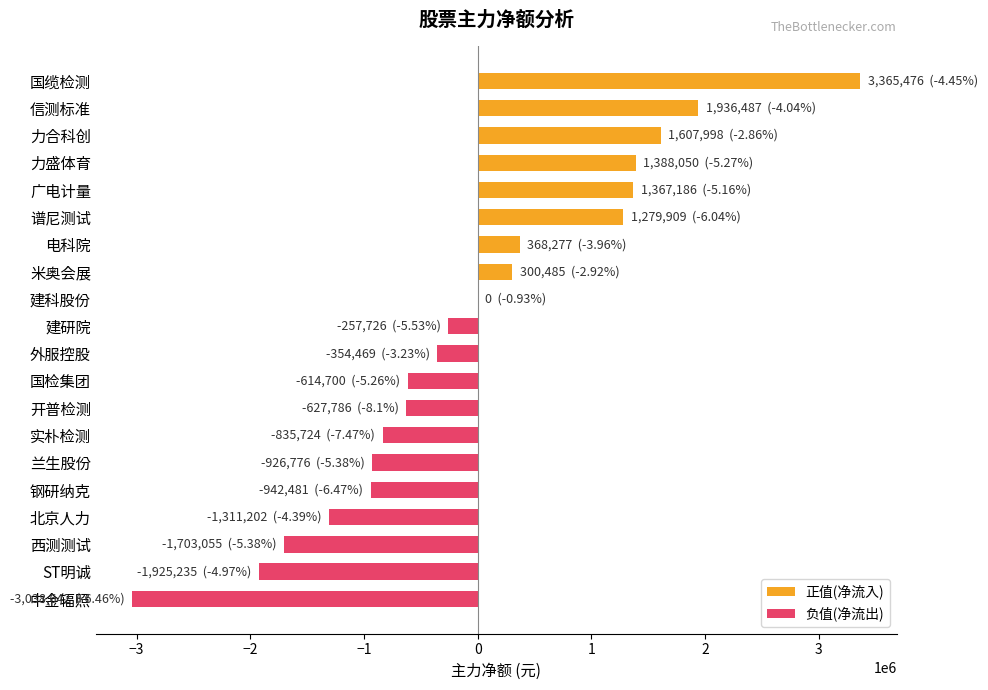

Are the bars horizontal?

Yes